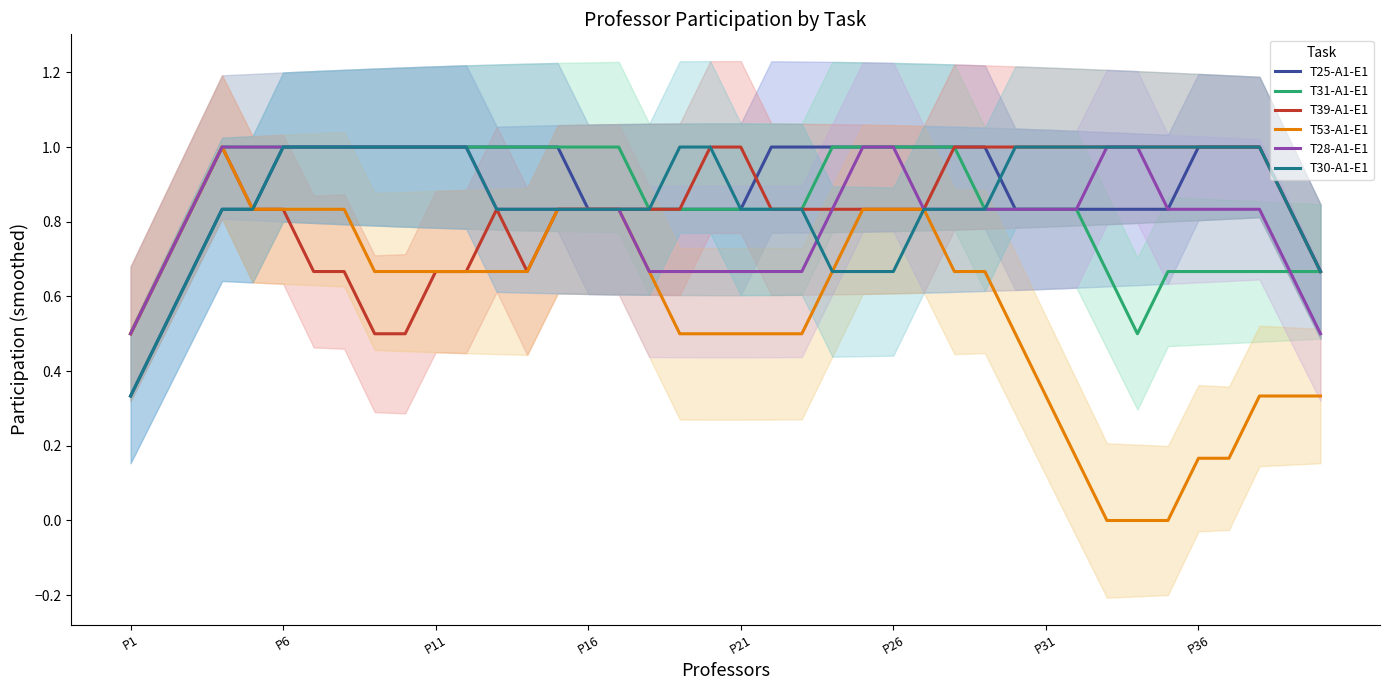

What value does the T30-A1-E1 series have at 14?

0.8